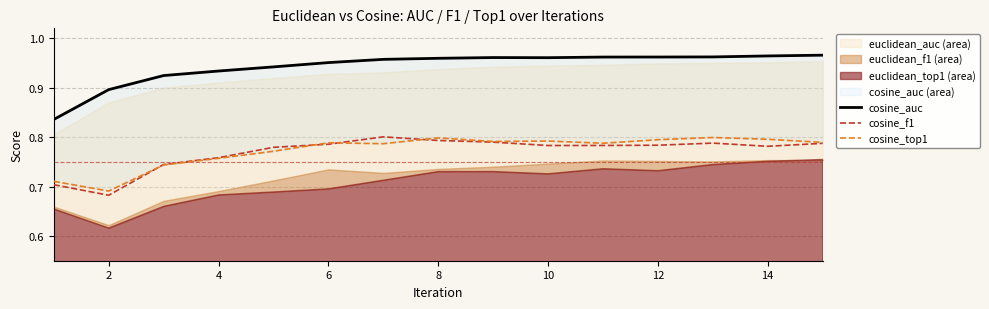

True or false: cosine_f1 has a value of 0.4 at 6.

False